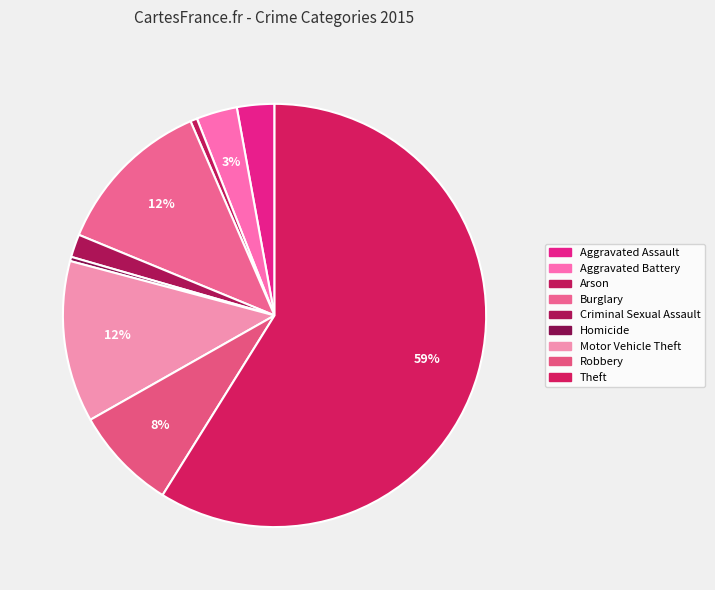

How much of the chart is everything except Burglary?

87.7%